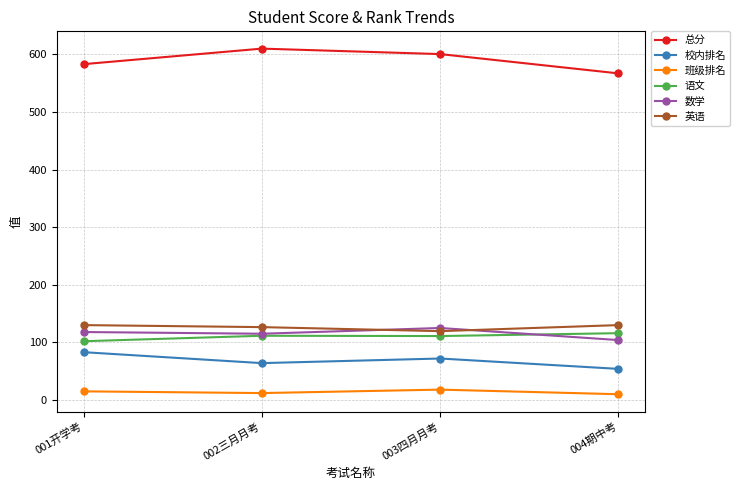

What is the maximum value for 校内排名?

83.0